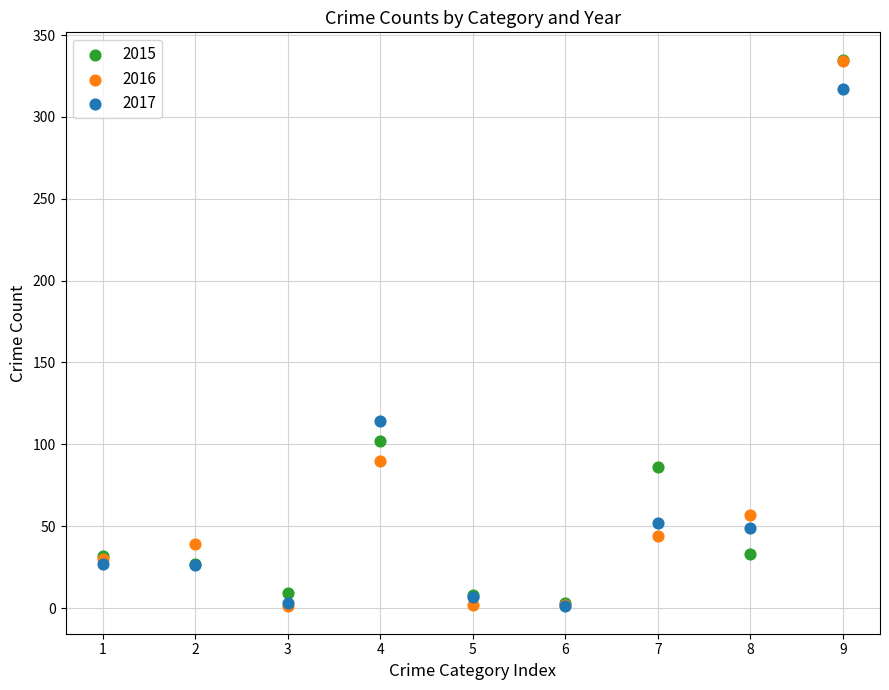

Across all series, what Y value is closest to 168?

114